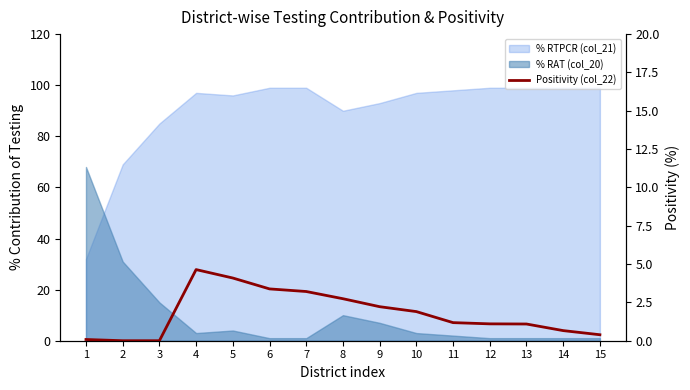

List the labels in order of value, smallest first.

2, 3, 1, 15, 14, 13, 12, 11, 10, 9, 8, 7, 6, 5, 4